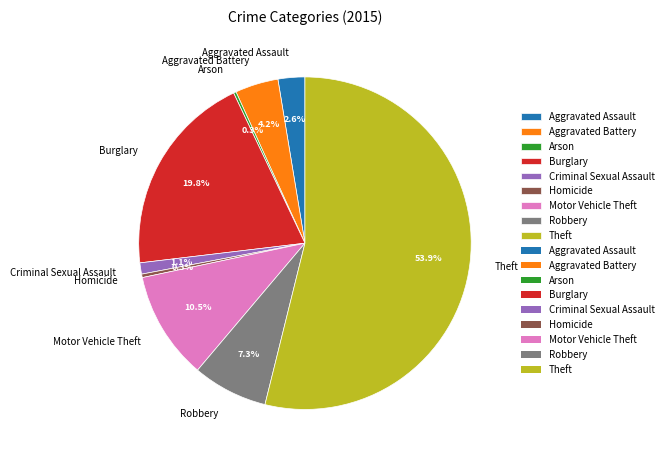

What percentage is the Criminal Sexual Assault slice, to the nearest percent?

1%